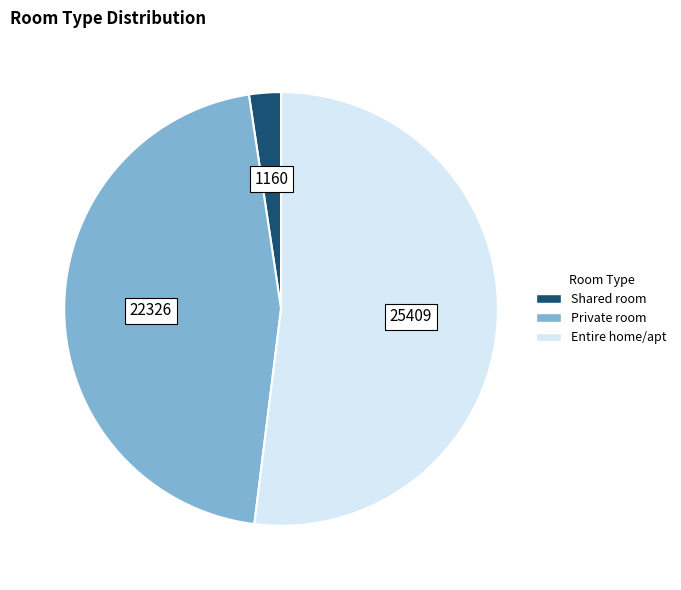

Which category has the smallest portion of the pie?

Shared room